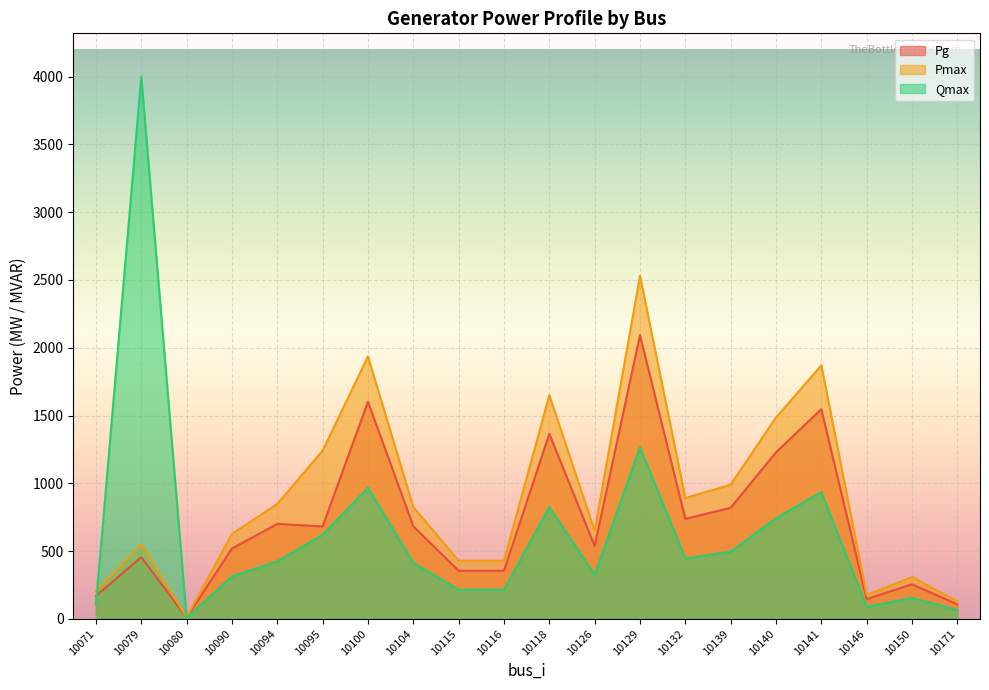

Rank the categories by Pg value from lowest to highest.

10080, 10171, 10146, 10071, 10150, 10115, 10116, 10079, 10090, 10126, 10095, 10104, 10094, 10132, 10139, 10140, 10118, 10141, 10100, 10129